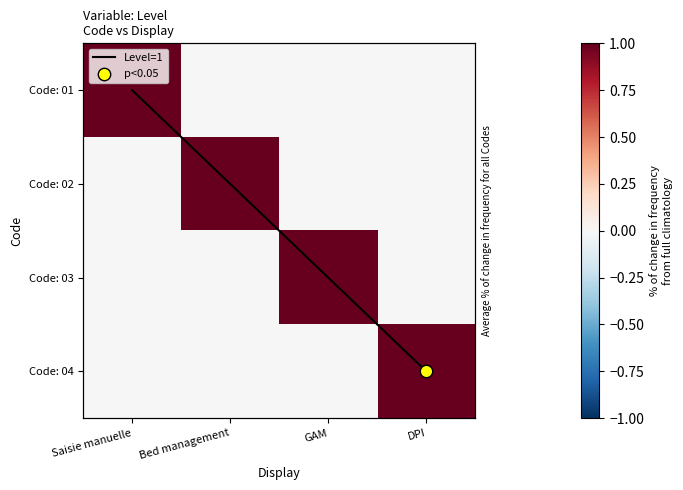

At DPI, list the series in order from smallest to largest.

Code: 01, Code: 02, Code: 03, Code: 04, Level=1